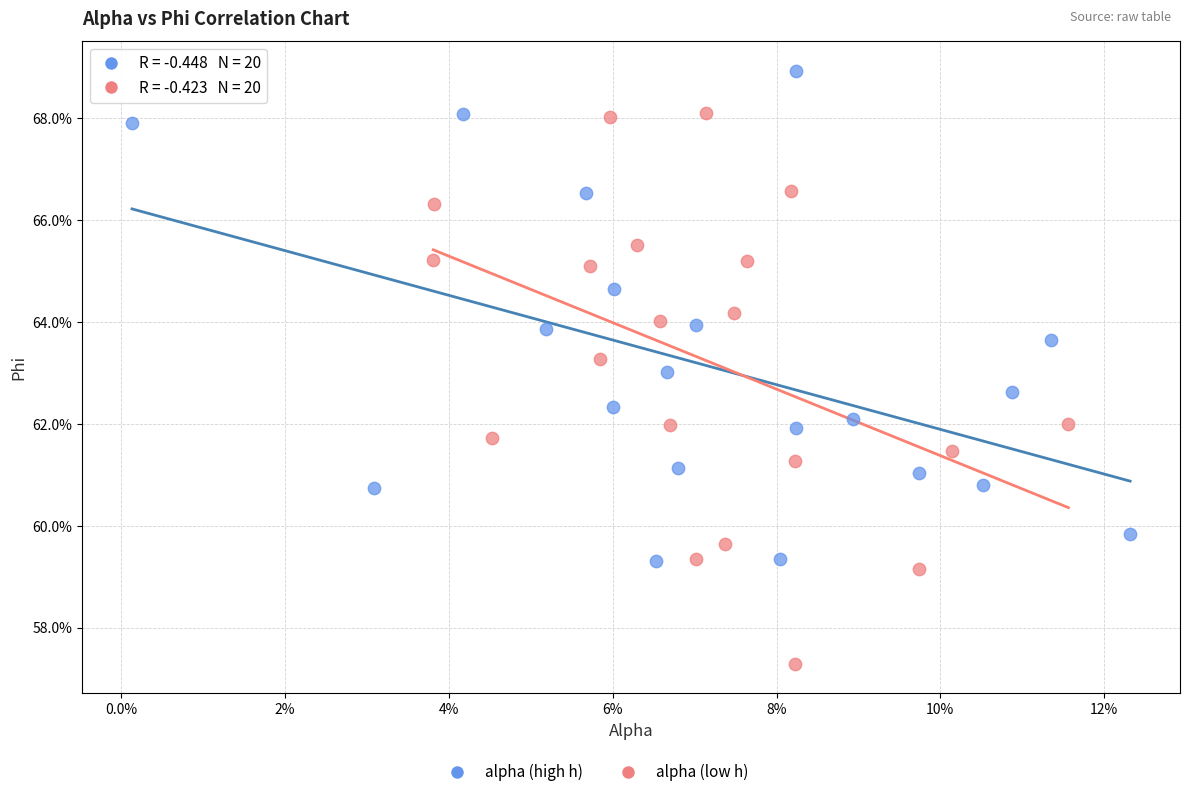

Which series contains the lowest Y value?

alpha (low h)